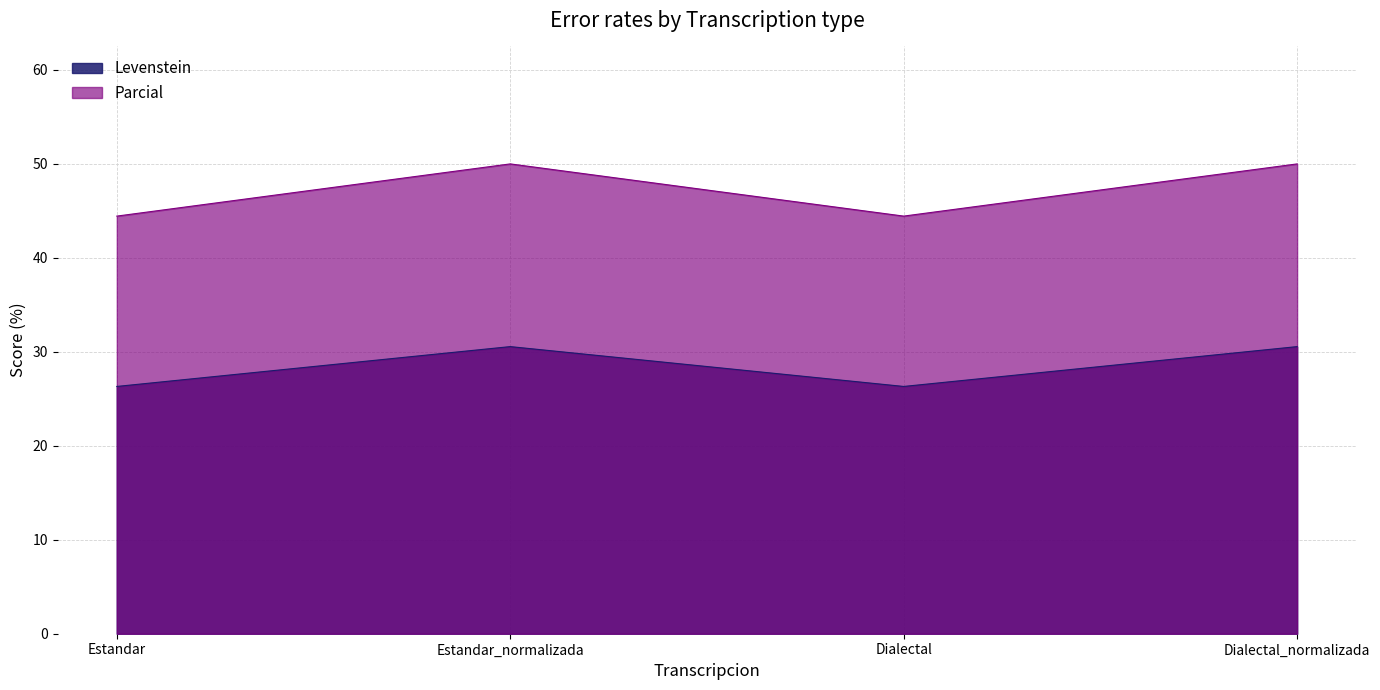

At Estandar, list the series in order from smallest to largest.

Levenstein, Parcial